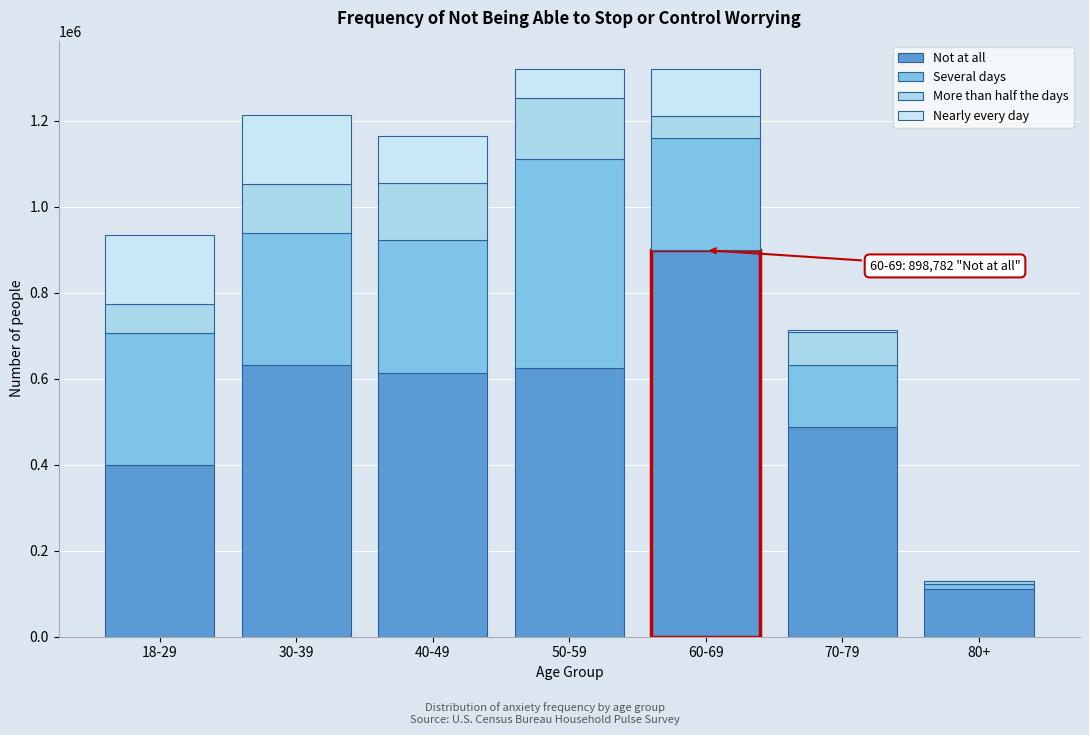

How many series are shown in this chart?

4